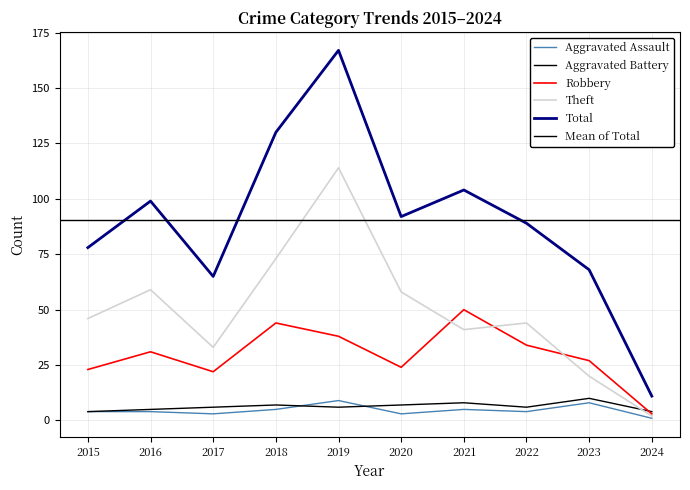

How many distinct data groups are displayed?

5